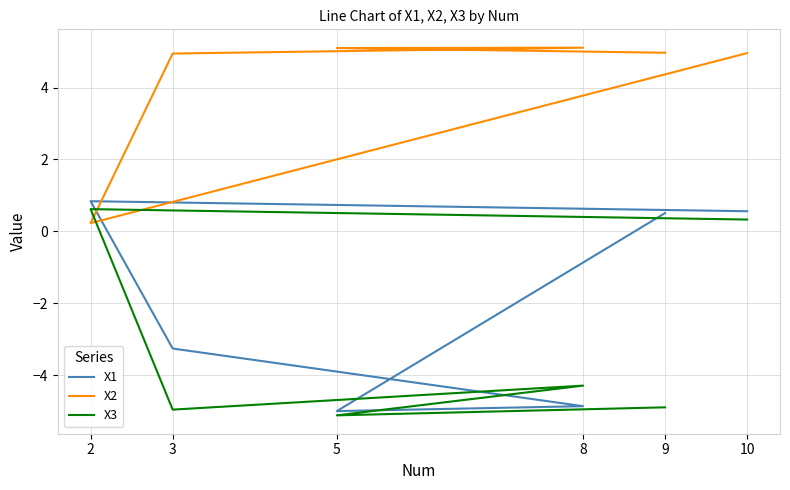

After their last crossing, which series has the higher values: X1 or X3?

X1